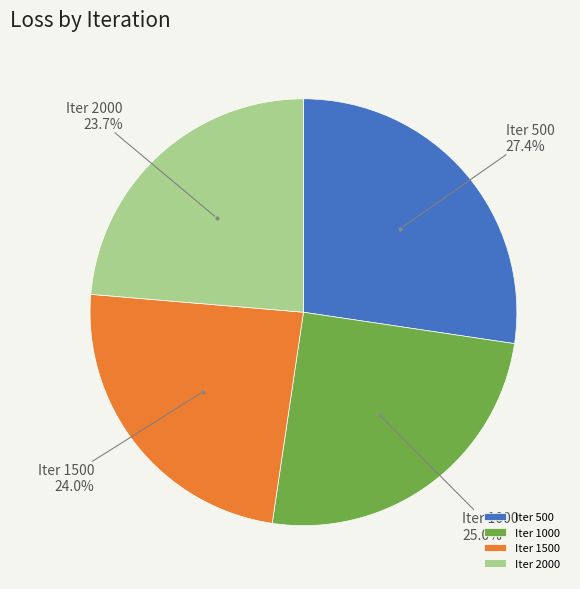

What percentage do Iter 2000 and Iter 1500 together represent?

47.7%